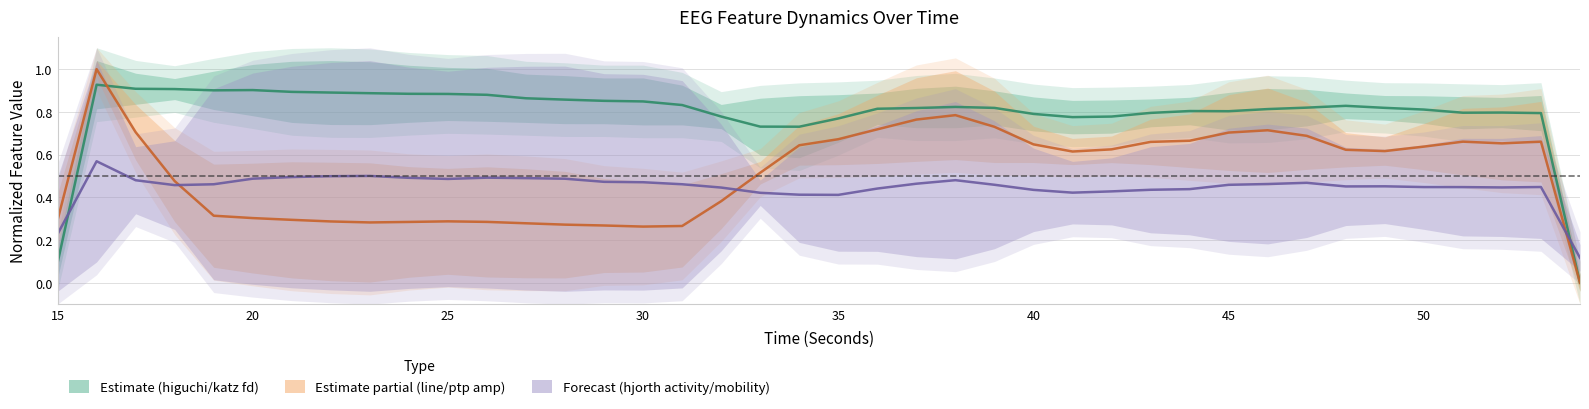

Is the value of Estimate (higuchi/katz fd) at 13 greater than the value of Estimate based on partial data (line/ptp) at 30?

Yes